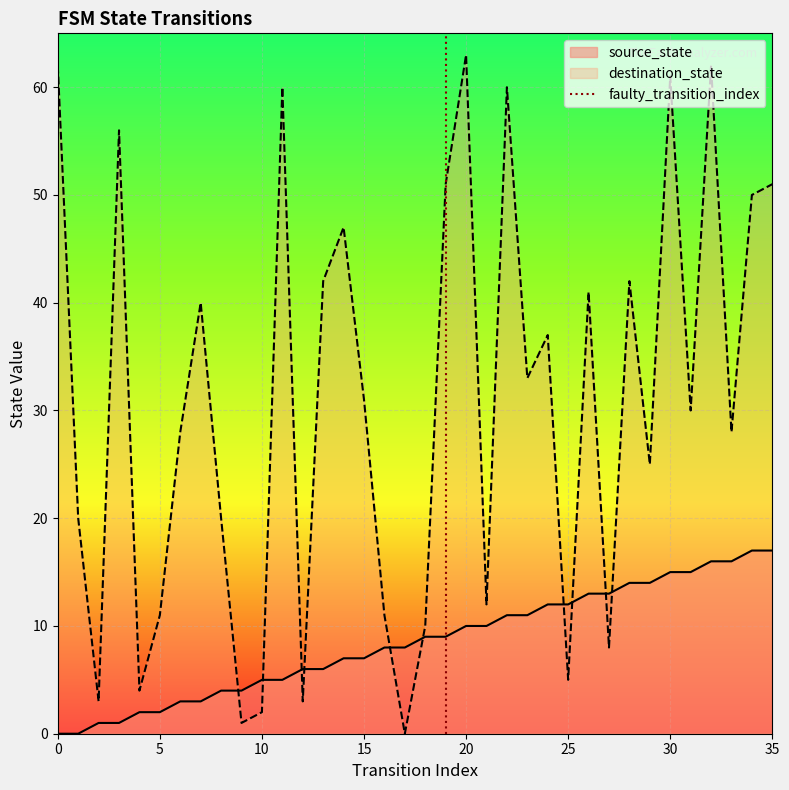

Is it true that source_state equals 22 at 30?

False